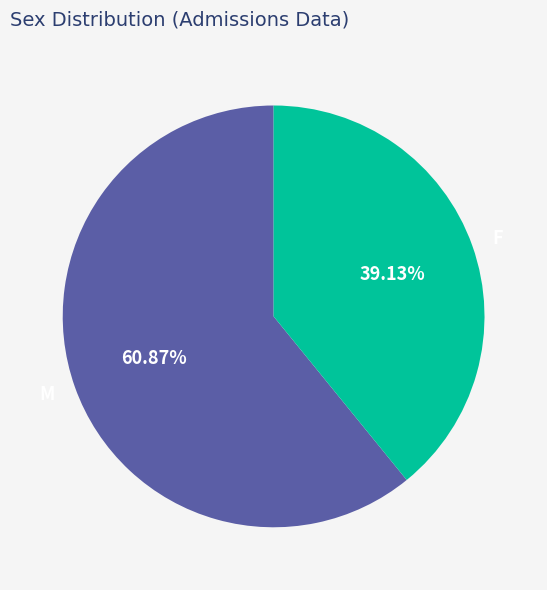

To the nearest percent, what is the average slice percentage?

50%